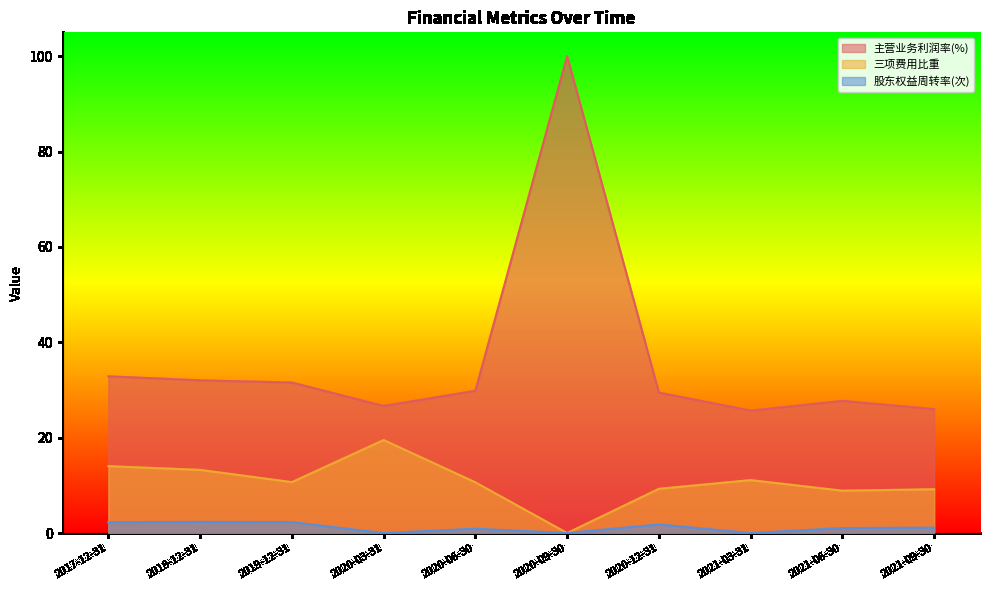

True or false: 主营业务利润率(%) and 三项费用比重 intersect in this chart.

False